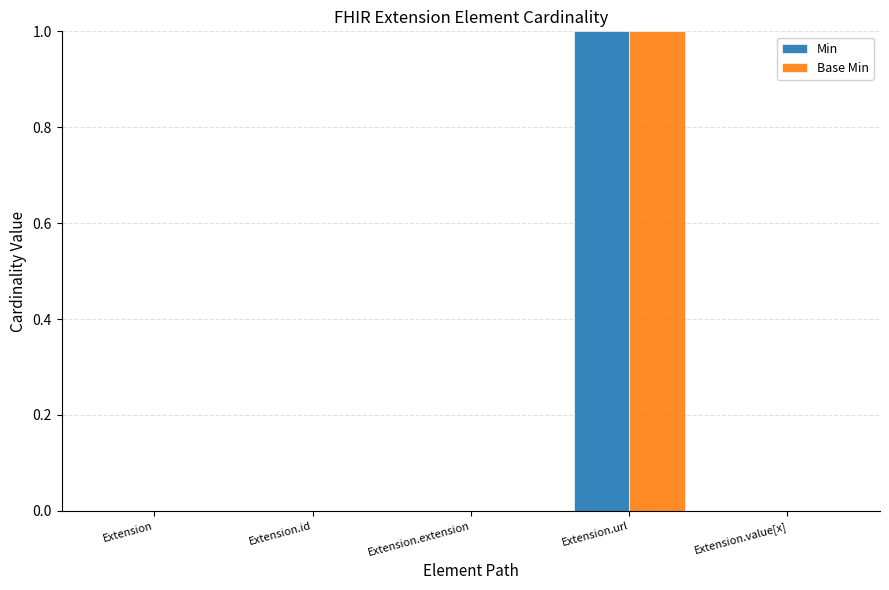

Which category has the highest value in the Base Min series?

Extension.url